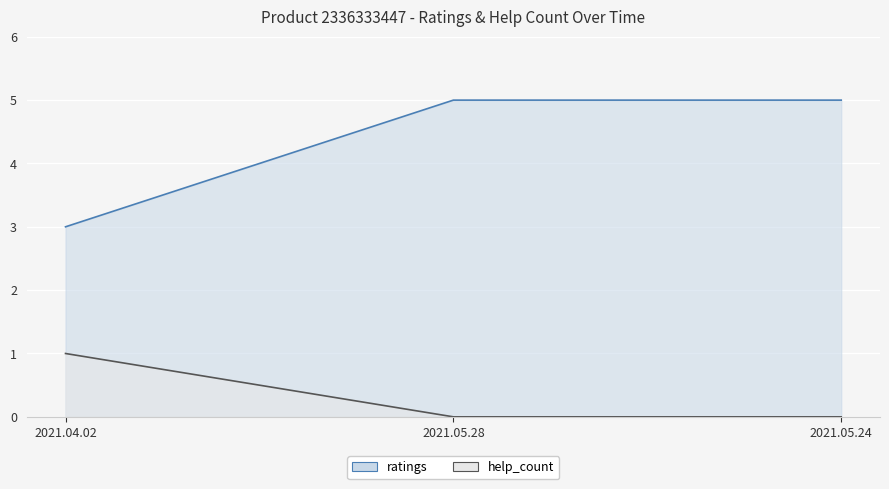

Which series has the largest range (max minus min)?

ratings